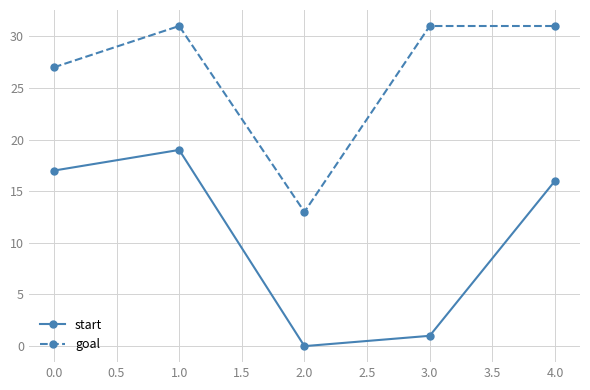

What is the minimum value for goal?

13